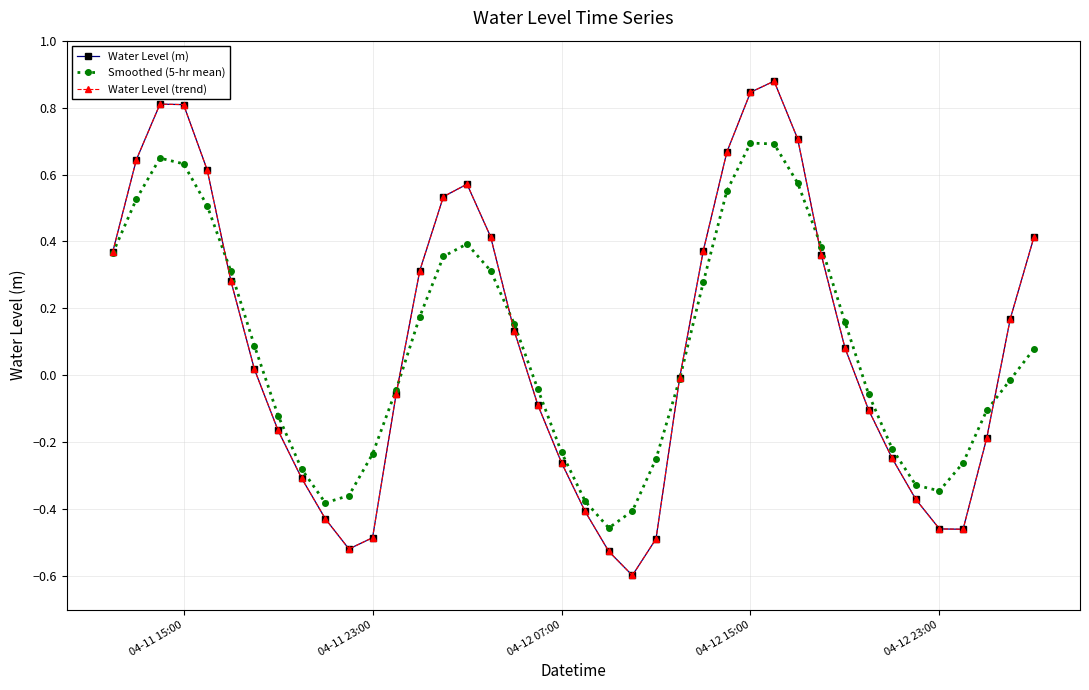

How many values in the Water Level (m) series are below 0?

19